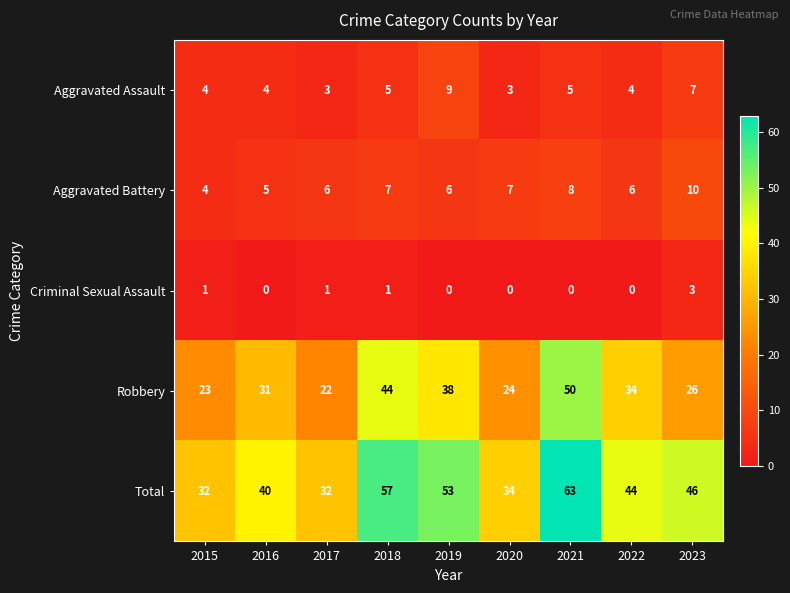

What is the sum of all Aggravated Battery values?

59